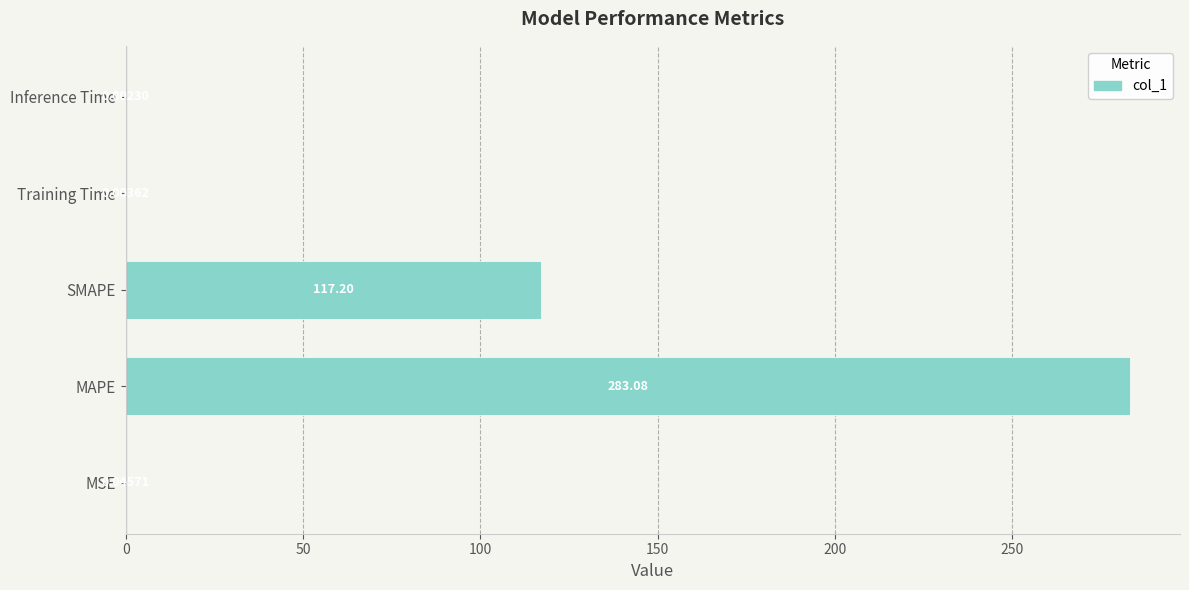

Which label corresponds to the largest value in the chart?

MAPE